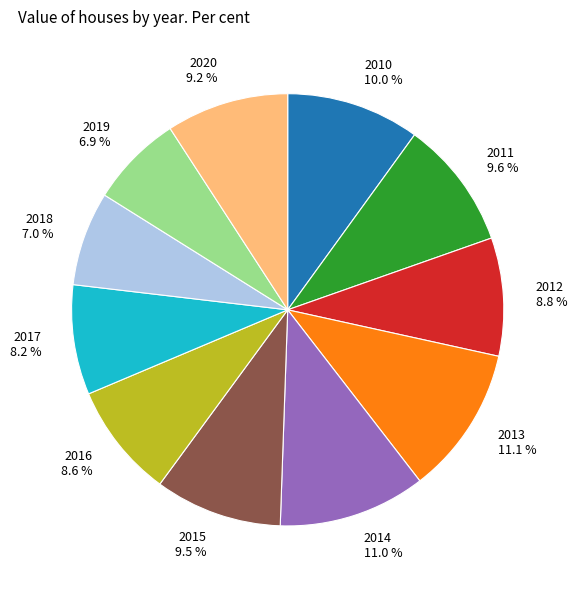

Is there a majority slice in this chart?

No